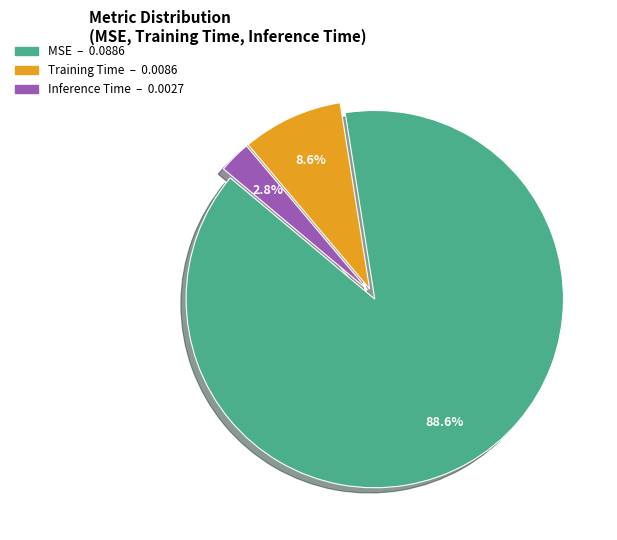

The Inference Time slice represents 3% of the pie. True or false?

True